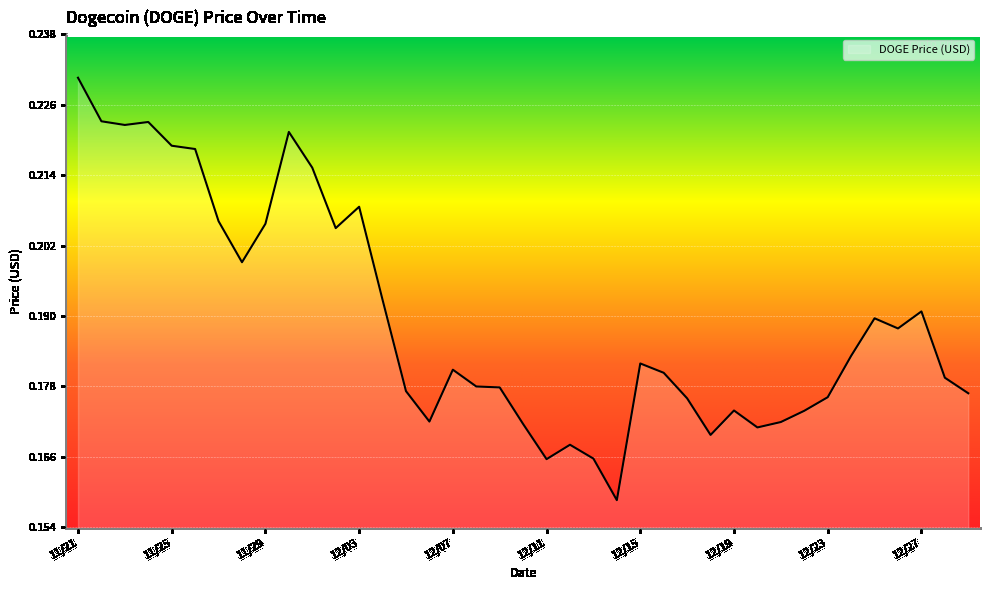

What is the maximum value shown in the chart?

0.2